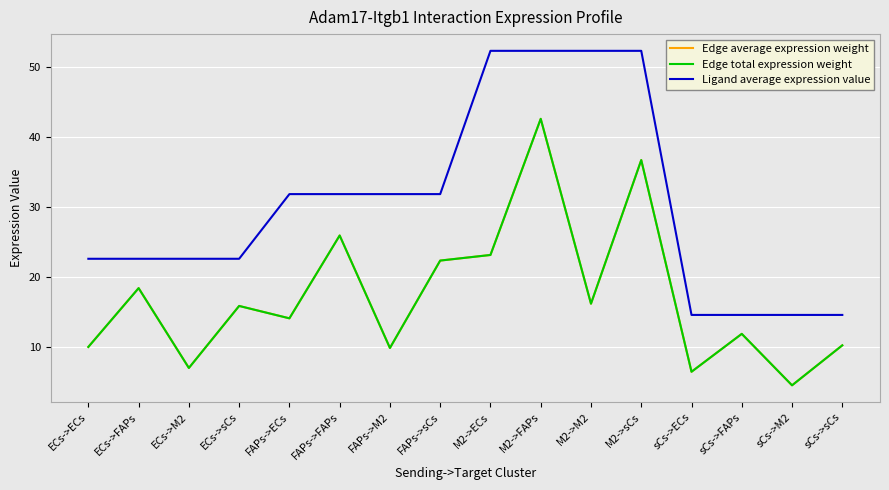

What is the value of the Edge average expression weight point at the 1st from the left?

10.0